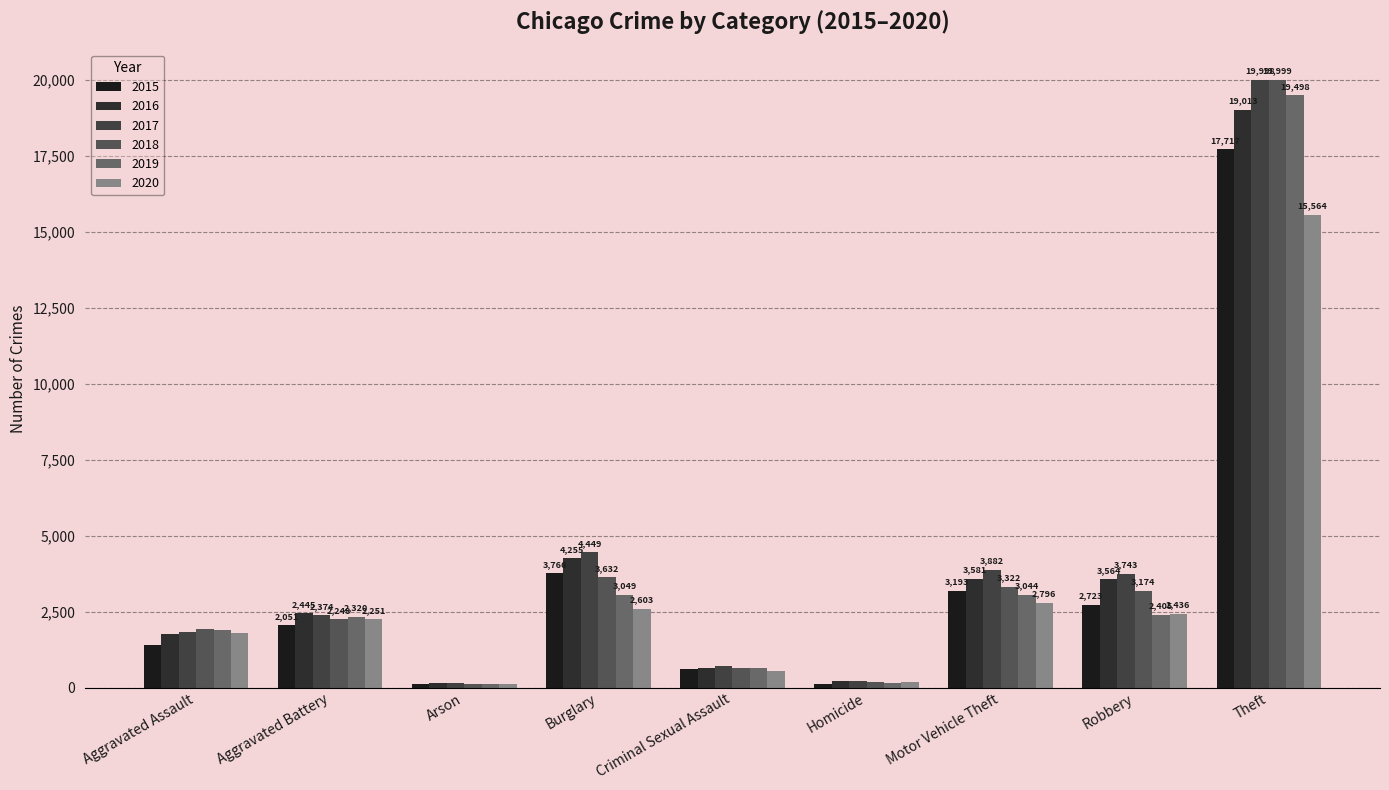

Reading right to left, transcribe all the data shown in this chart.

2015: Theft=17717	Robbery=2723	Motor Vehicle Theft=3193	Homicide=129	Criminal Sexual Assault=596	Burglary=3766	Arson=131	Aggravated Battery=2051	Aggravated Assault=1387
2016: Theft=19013	Robbery=3564	Motor Vehicle Theft=3581	Homicide=206	Criminal Sexual Assault=635	Burglary=4255	Arson=165	Aggravated Battery=2445	Aggravated Assault=1753
2017: Theft=19998	Robbery=3743	Motor Vehicle Theft=3882	Homicide=202	Criminal Sexual Assault=723	Burglary=4449	Arson=161	Aggravated Battery=2374	Aggravated Assault=1835
2018: Theft=19999	Robbery=3174	Motor Vehicle Theft=3322	Homicide=172	Criminal Sexual Assault=648	Burglary=3632	Arson=104	Aggravated Battery=2248	Aggravated Assault=1912
2019: Theft=19498	Robbery=2405	Motor Vehicle Theft=3044	Homicide=153	Criminal Sexual Assault=646	Burglary=3049	Arson=117	Aggravated Battery=2320	Aggravated Assault=1902
2020: Theft=15564	Robbery=2436	Motor Vehicle Theft=2796	Homicide=181	Criminal Sexual Assault=550	Burglary=2603	Arson=120	Aggravated Battery=2251	Aggravated Assault=1803